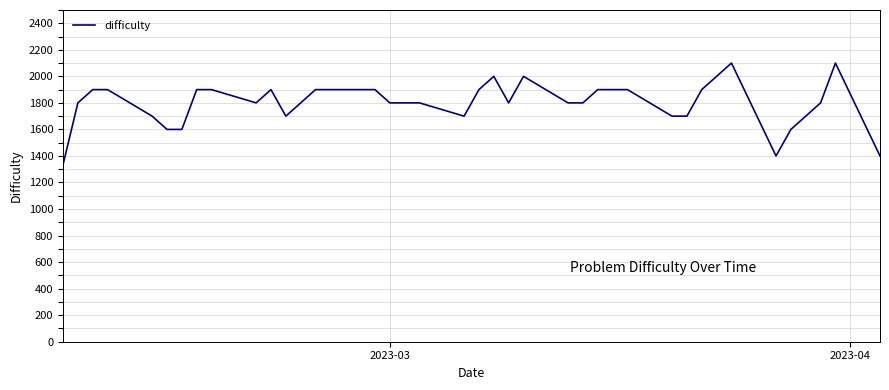

What is the greatest value displayed?

2100